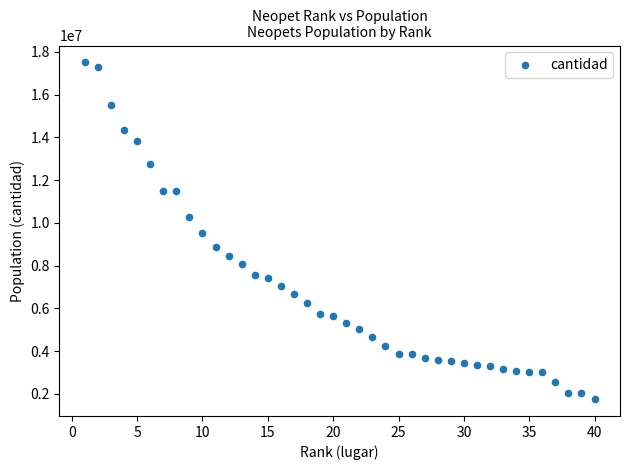

What is the range of X values (max minus min)?

39